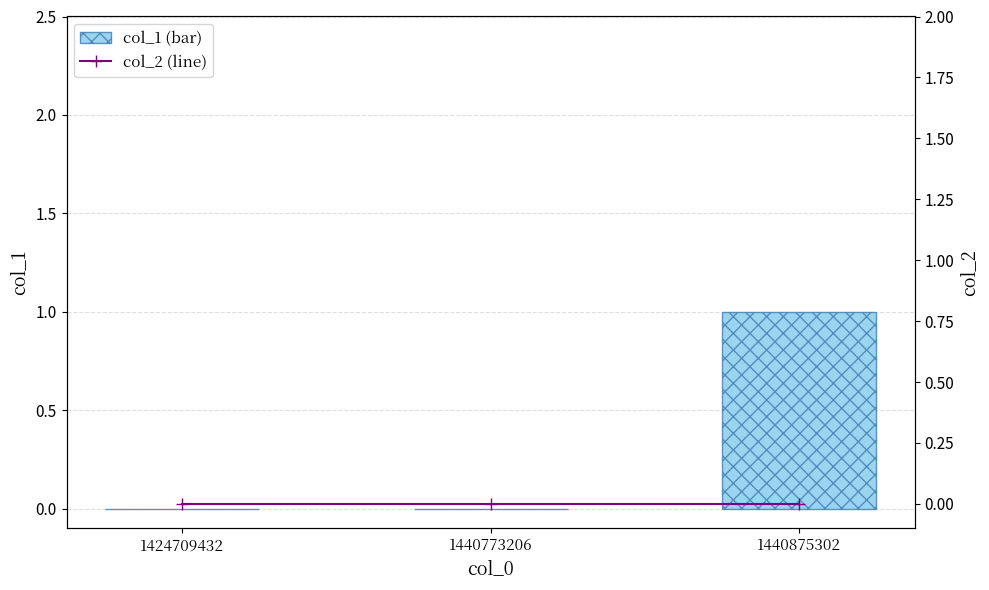

The col_2 (line) series shows 0 at 1424709432. True or false?

True